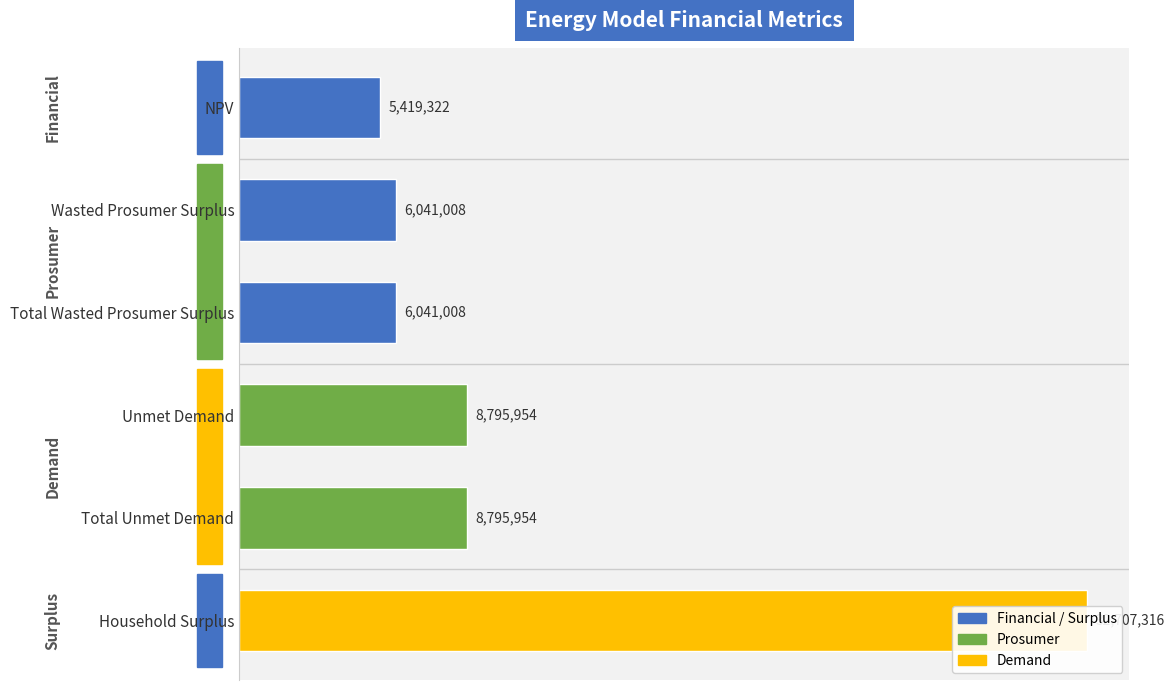

What is the difference between the maximum and minimum values?

27287994.6